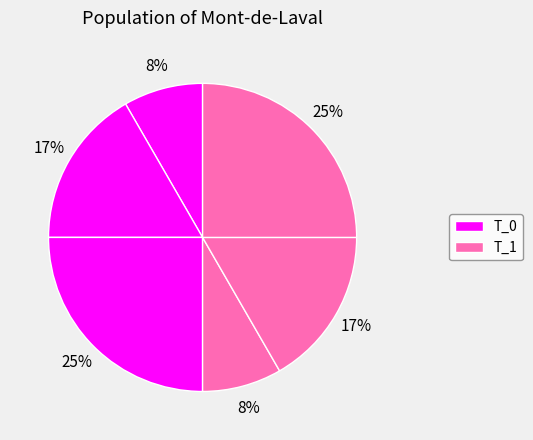

How many segments does this pie chart have?

6